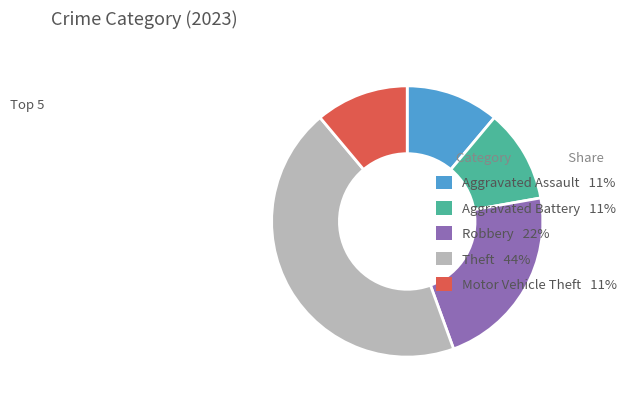

Which has a higher value, Theft 44% or Robbery 22%?

Theft 44%